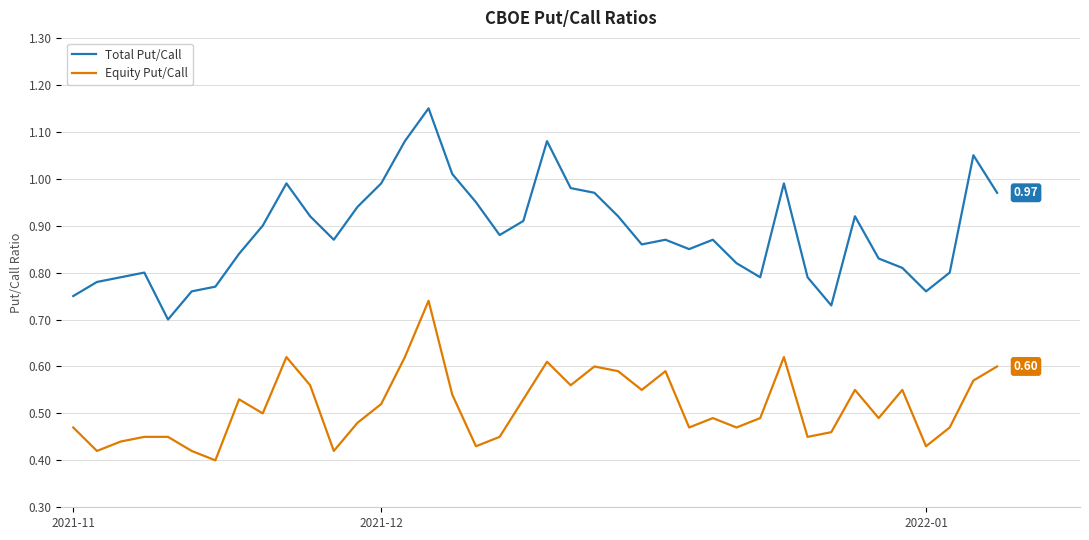

List the series in order of their peak value, highest first.

Total Put/Call, Equity Put/Call